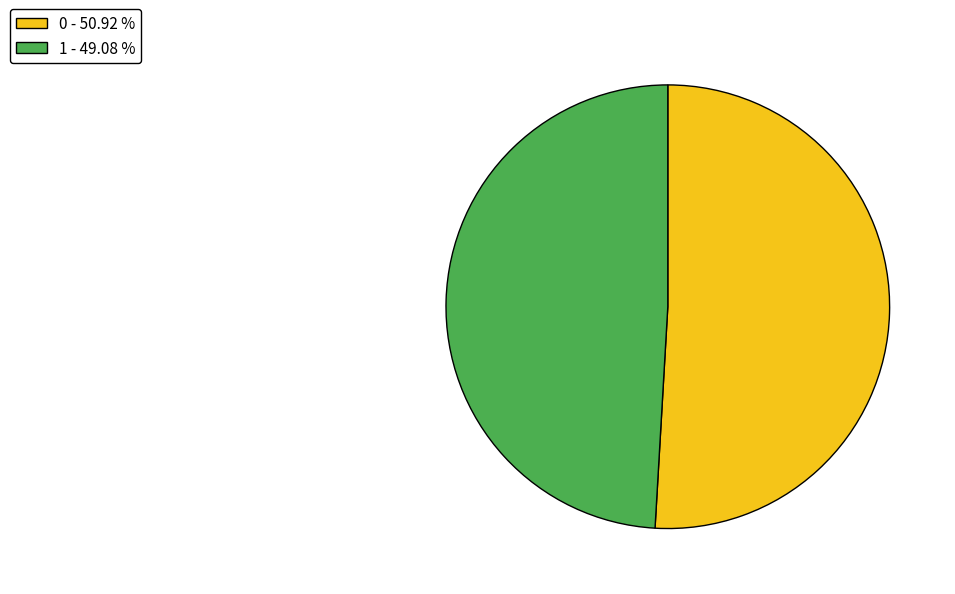

True or false: 1 accounts for 57% of the total.

False